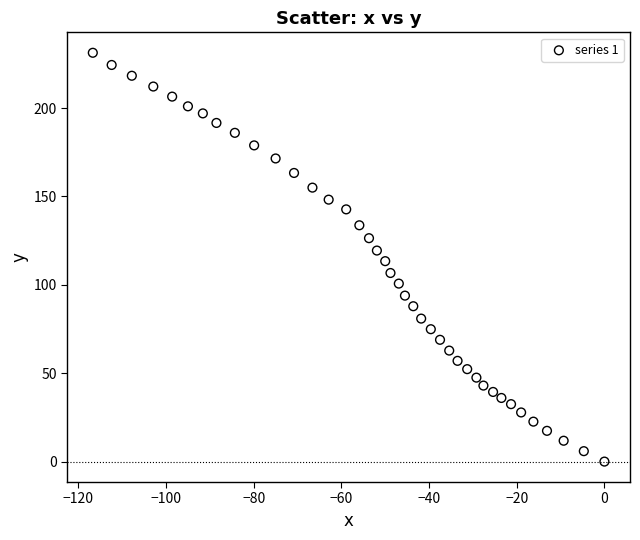

What is the range of X values (max minus min)?

116.7